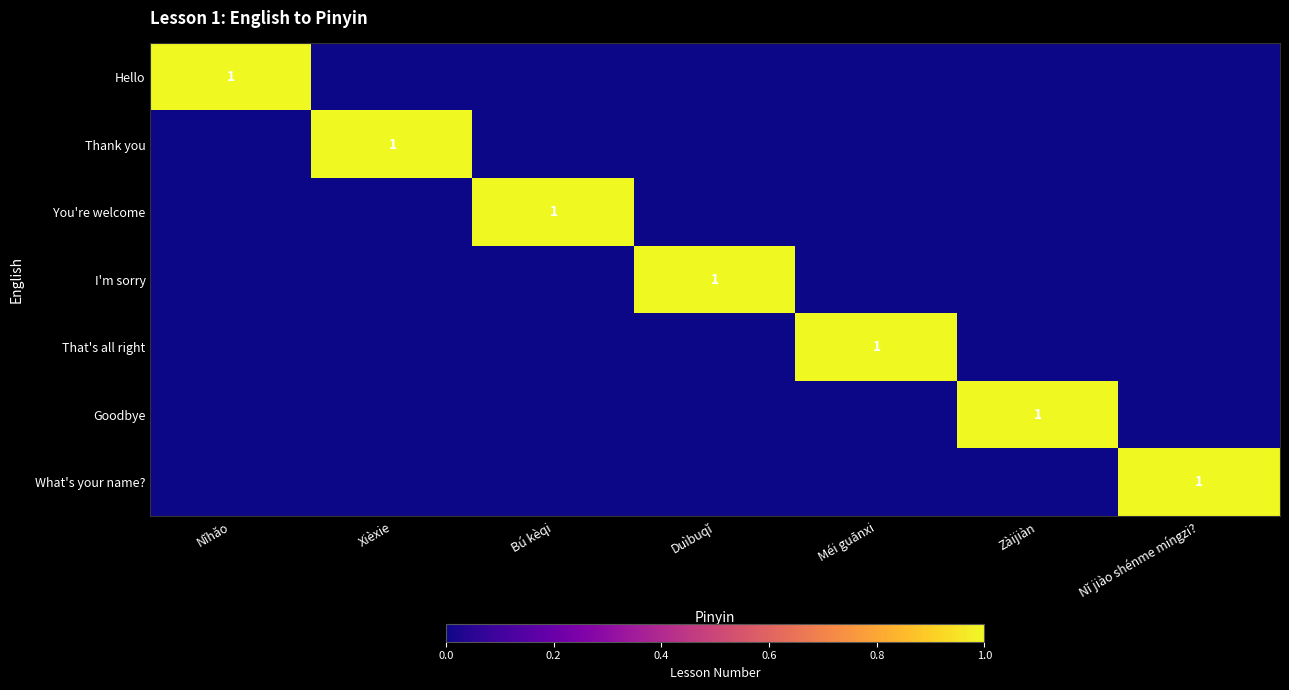

The You're welcome series shows 0 at Zàijiàn. True or false?

True